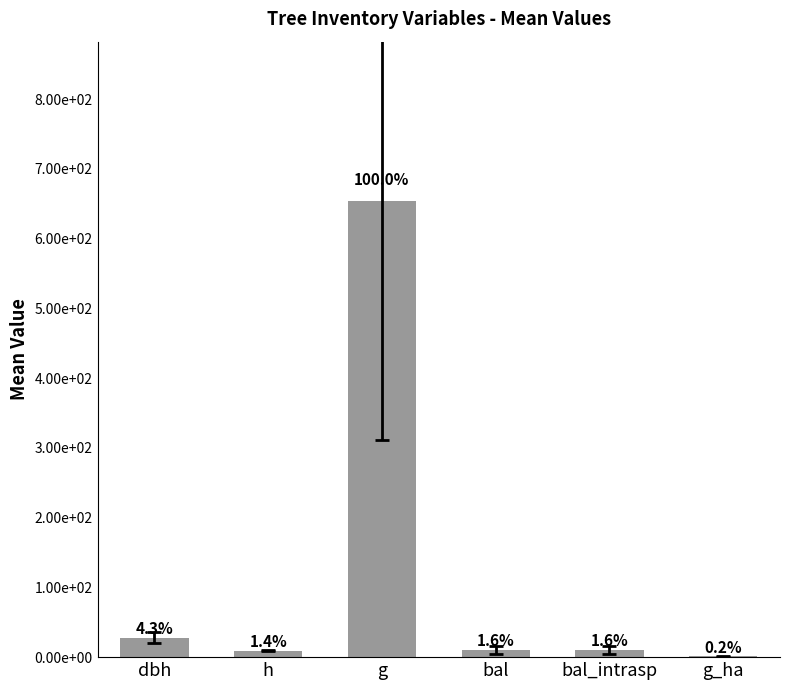

What is the change in value from dbh to g?

+625.7